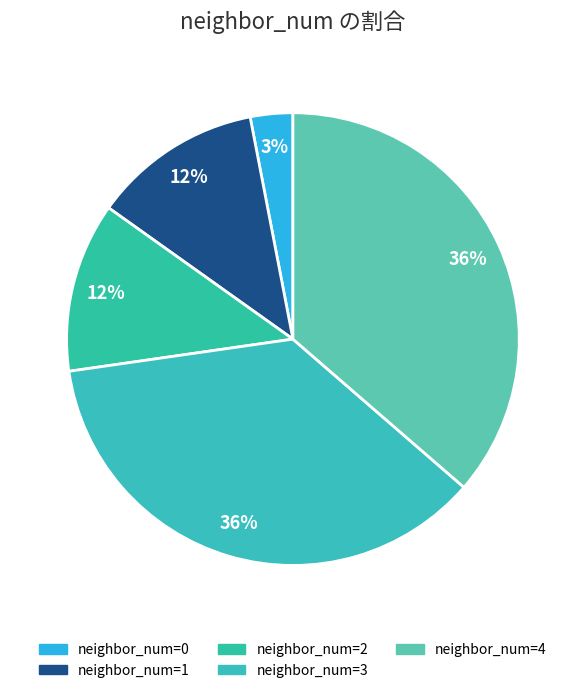

How many slices are in this pie chart?

5